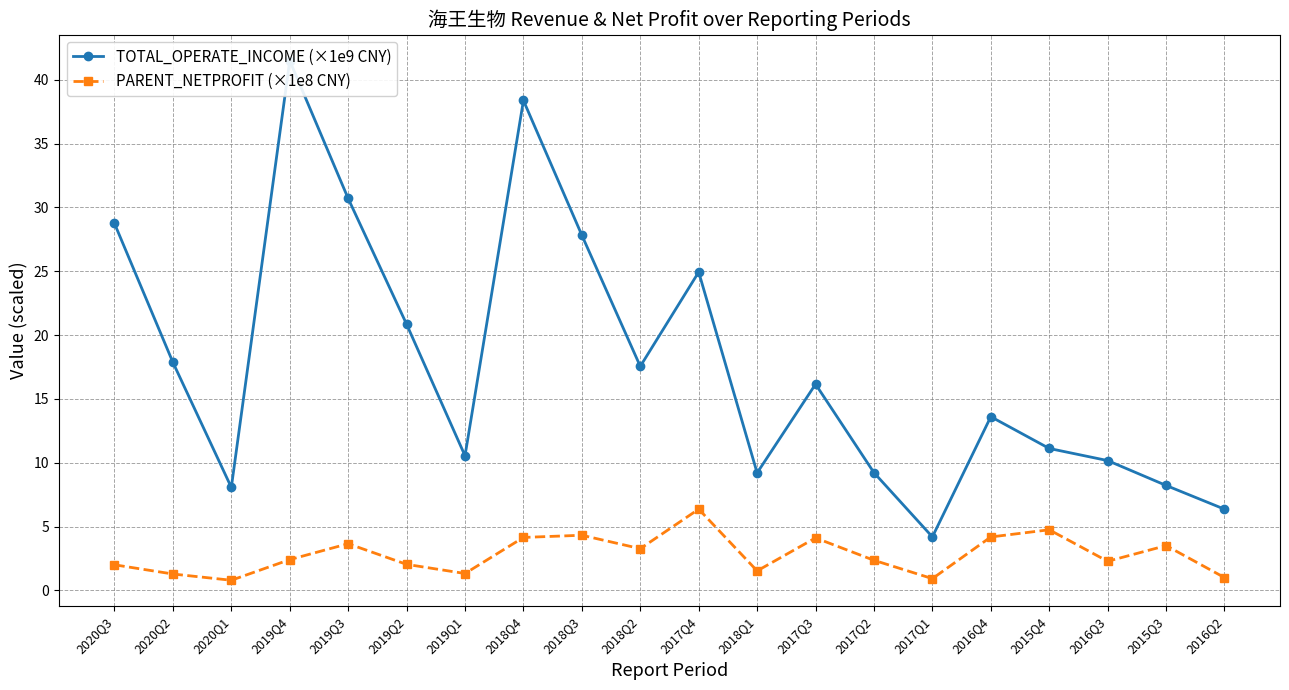

What is the difference between the maximum and minimum values in the PARENT_NETPROFIT (×1e8 CNY) series?

5.6